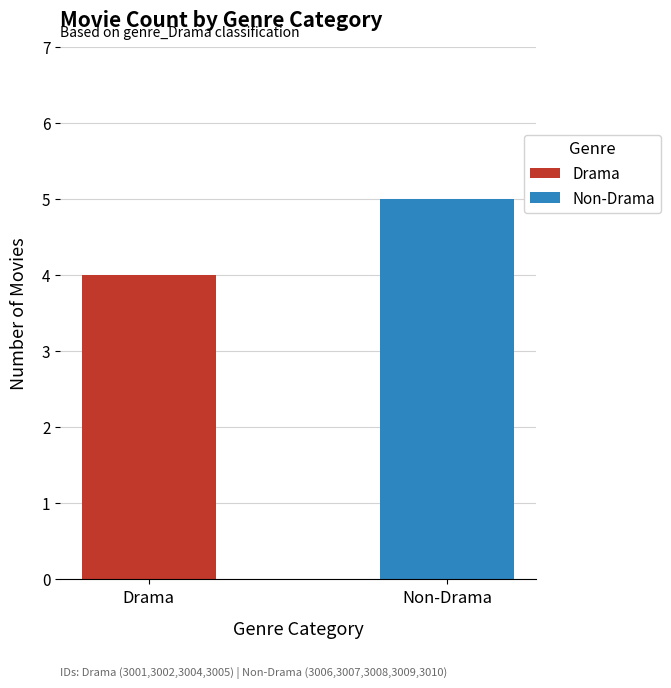

How many bars are there in each group?

2